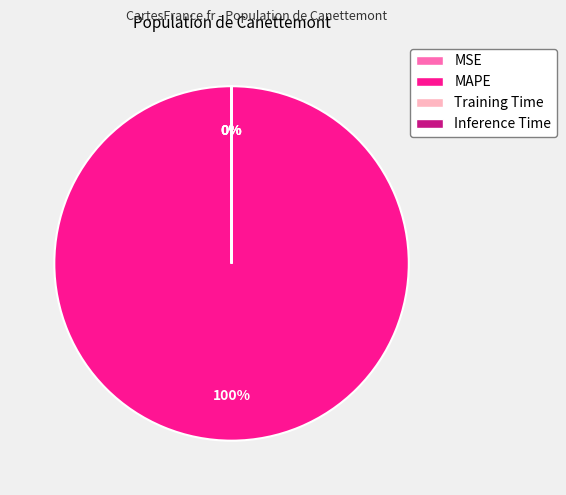

Which slice is the largest?

MAPE